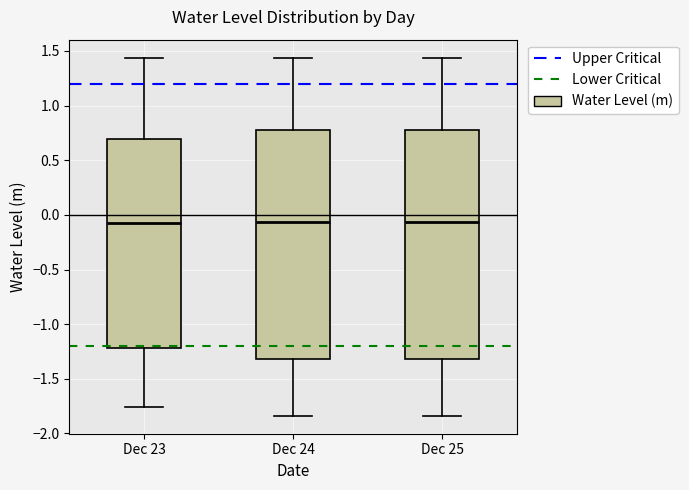

Reading left to right, read every box against the y-axis: the position of its median line, the range the box covers, and the ends of its whiskers. The values are not printed on the chart, so give them approximately, as read against the axis.

Dec 23: median -0.05, box -1.20 to 0.70, whiskers -1.75 to 1.45
Dec 24: median -0.05, box -1.30 to 0.75, whiskers -1.85 to 1.45
Dec 25: median -0.05, box -1.30 to 0.75, whiskers -1.85 to 1.45